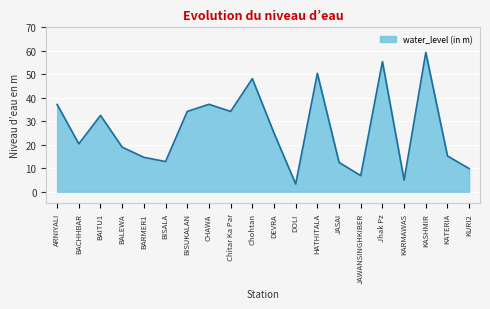

How many interior local peaks (higher than both neighbors) does the data have?

6